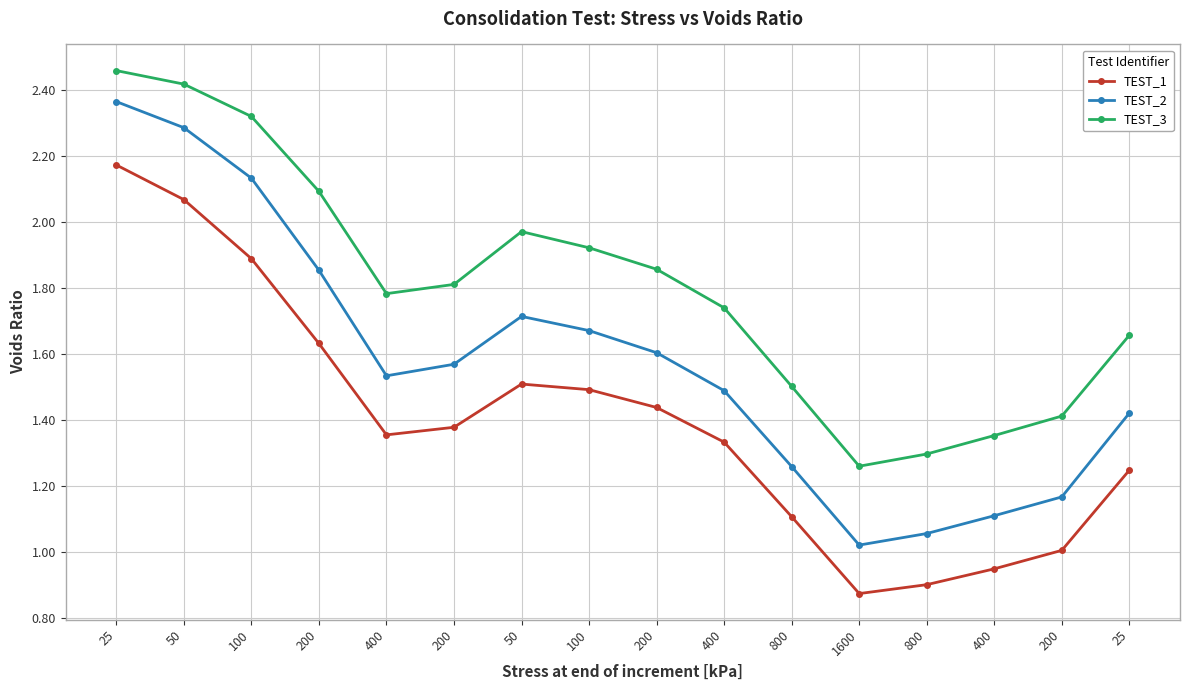

How many categories are shown in the chart?

16